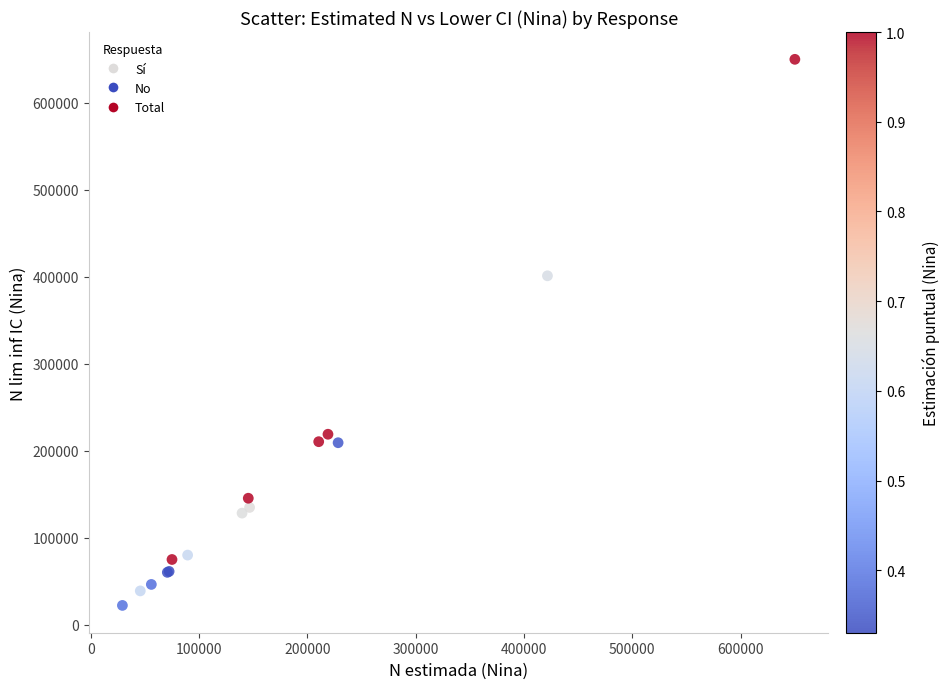

What Y value in the scatter plot is closest to 336205?

401250